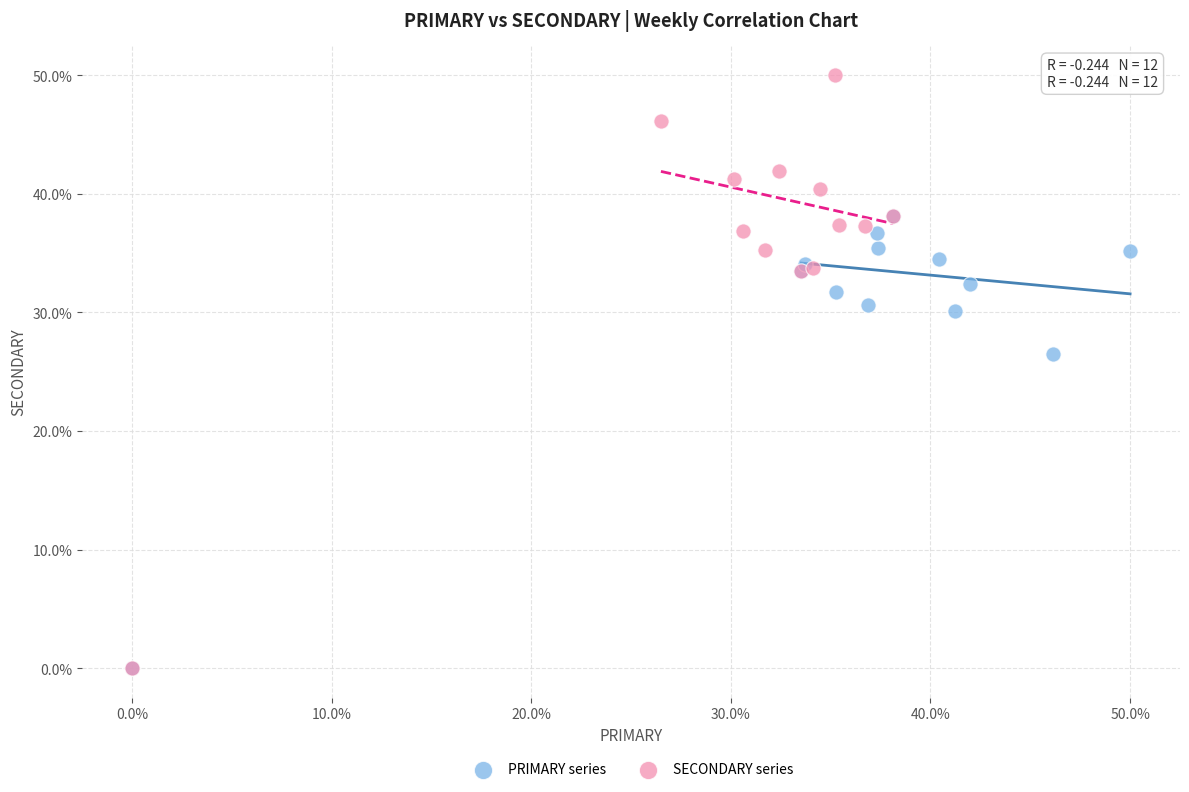

Which series contains the highest Y value?

SECONDARY series